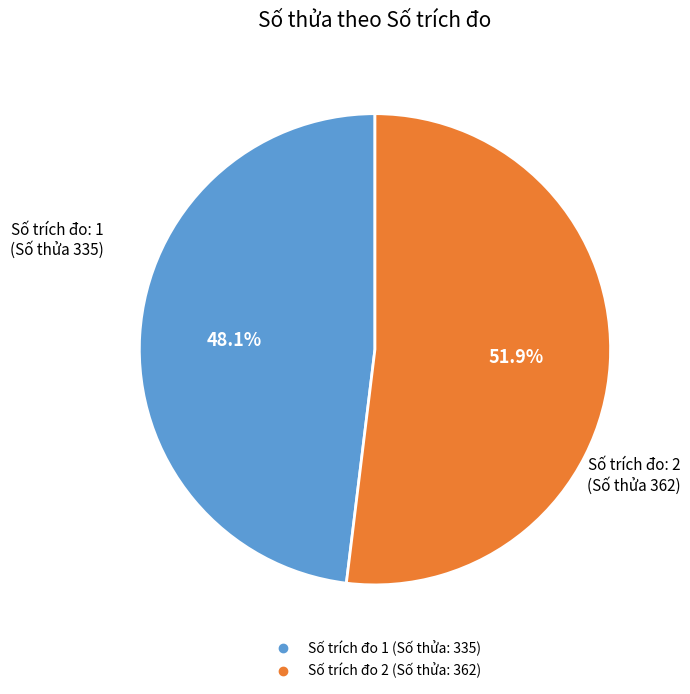

Is there a majority slice in this chart?

Yes